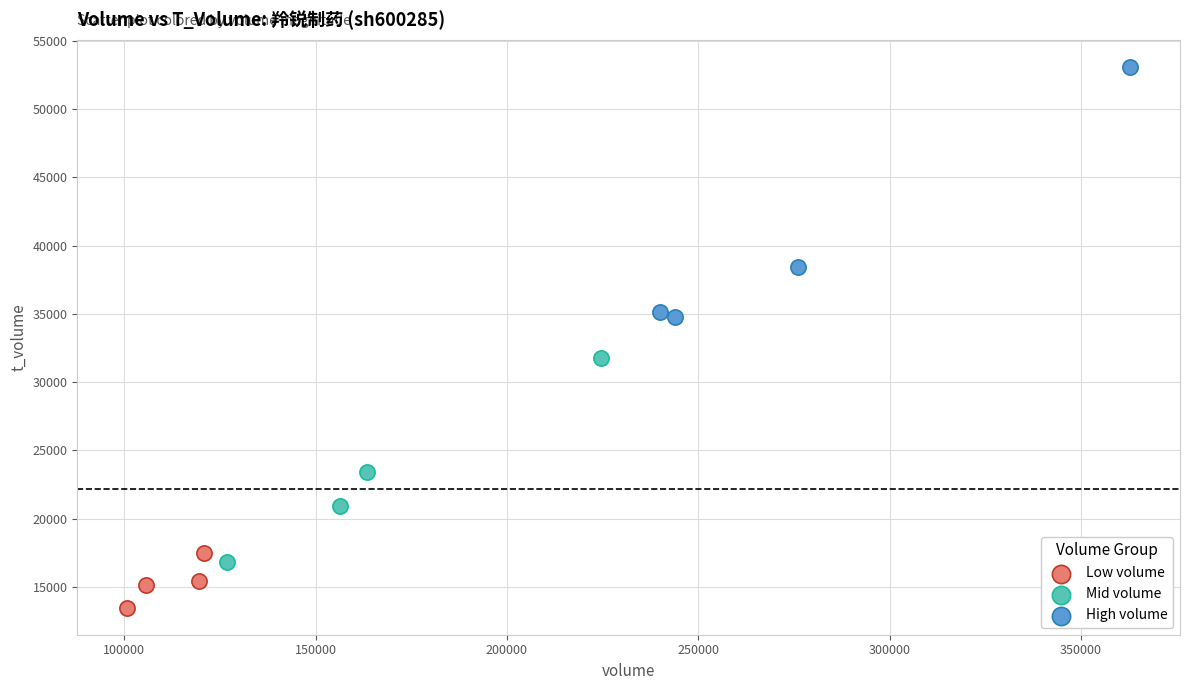

Which series reaches the maximum Y coordinate?

High volume